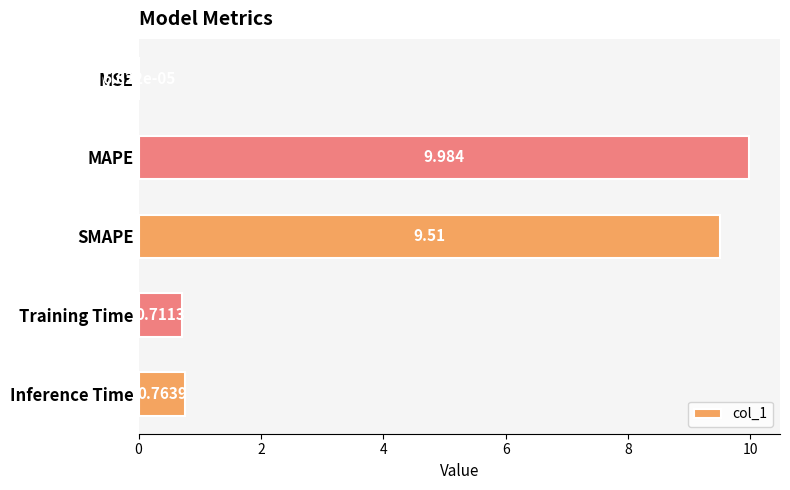

At which category does the chart reach its peak across all series?

MAPE